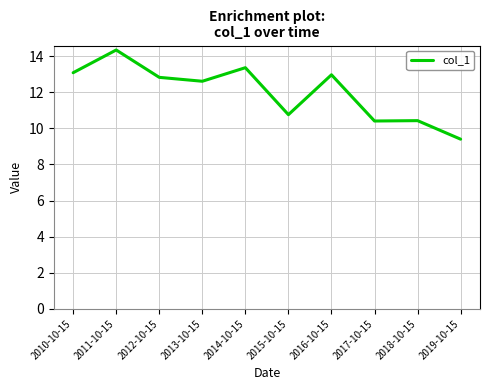

Is it true that the value at 2012-10-15 is 12.8?

True